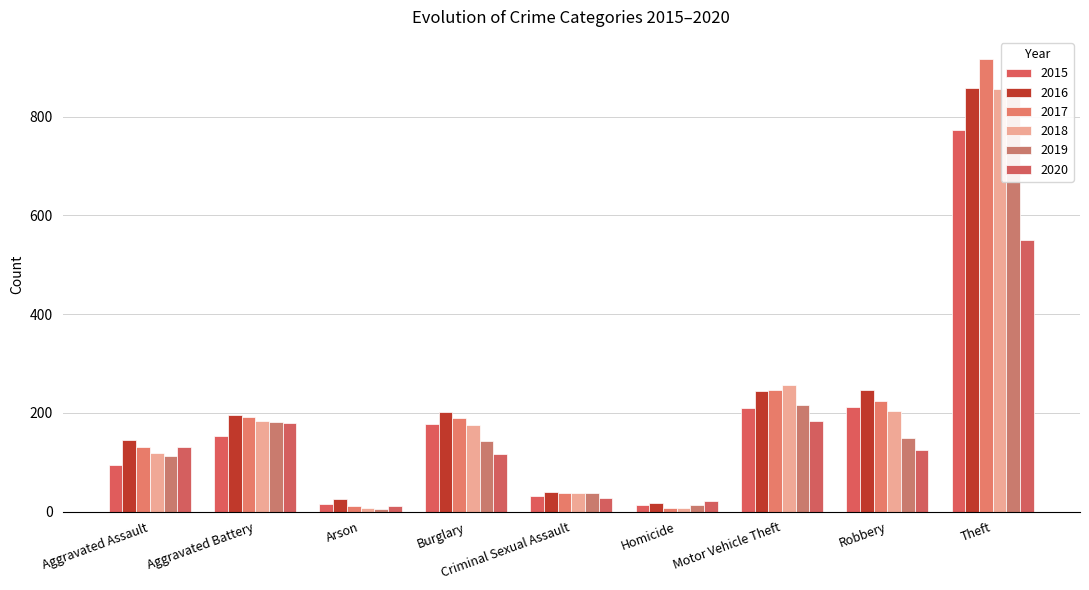

What is the difference between the maximum and minimum values in the 2015 series?

761